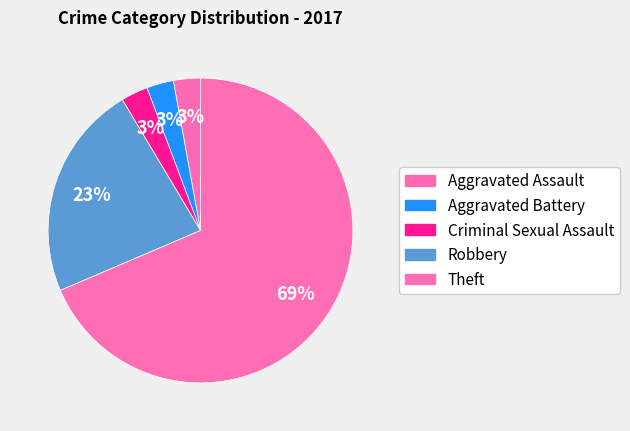

How many segments does this pie chart have?

5